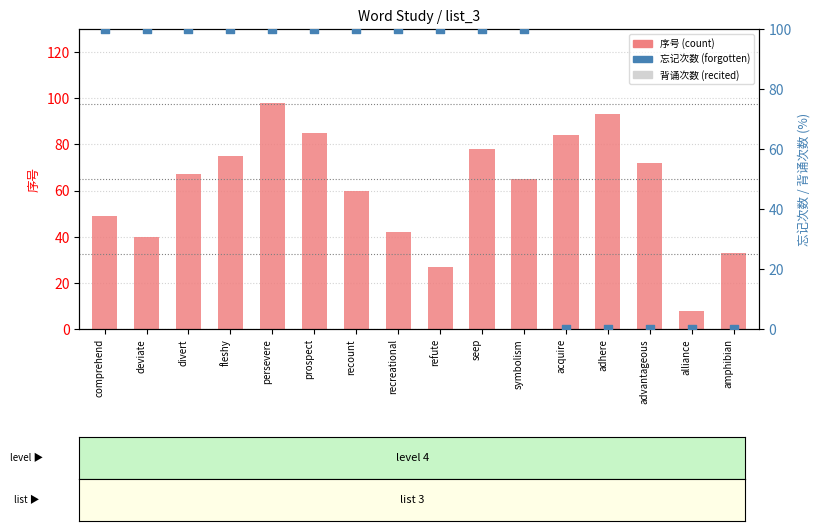

Which series reaches the maximum Y coordinate?

忘记次数×100